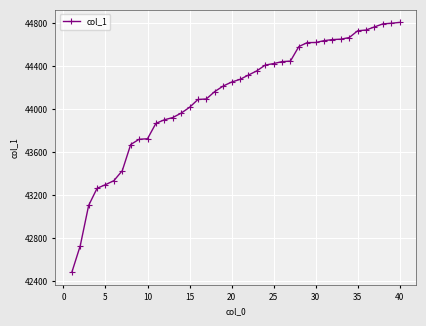

How many data points does each series have?

40